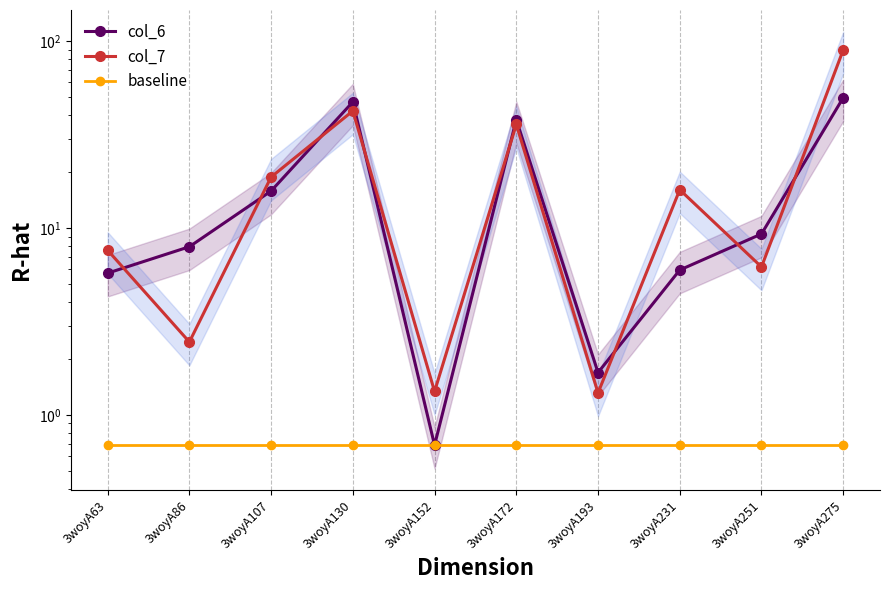

At which category is the sum across all series the highest?

3woyA275